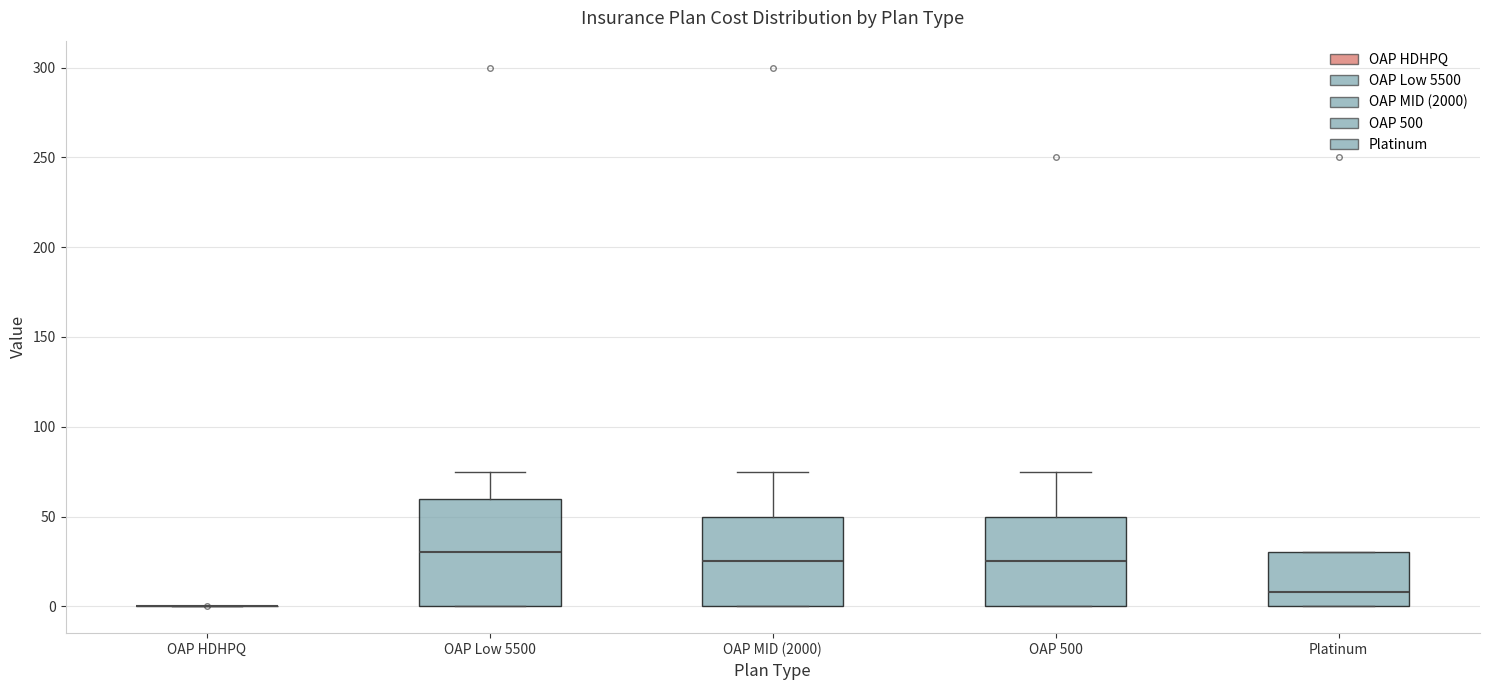

Reading left to right, transcribe this box plot: for each box, give where its median line is, the range the box spans, and where its two whiskers end, as read against the y-axis. The values are not printed on the chart, so give them approximately, as read against the axis.

OAP HDHPQ: box collapsed to a line at 0, whiskers 0 to 0
OAP Low 5500: median 30, box 0 to 60, whiskers 0 to 75
OAP MID (2000): median 25, box 0 to 50, whiskers 0 to 75
OAP 500: median 25, box 0 to 50, whiskers 0 to 75
Platinum: median 10, box 0 to 30, whiskers 0 to 30